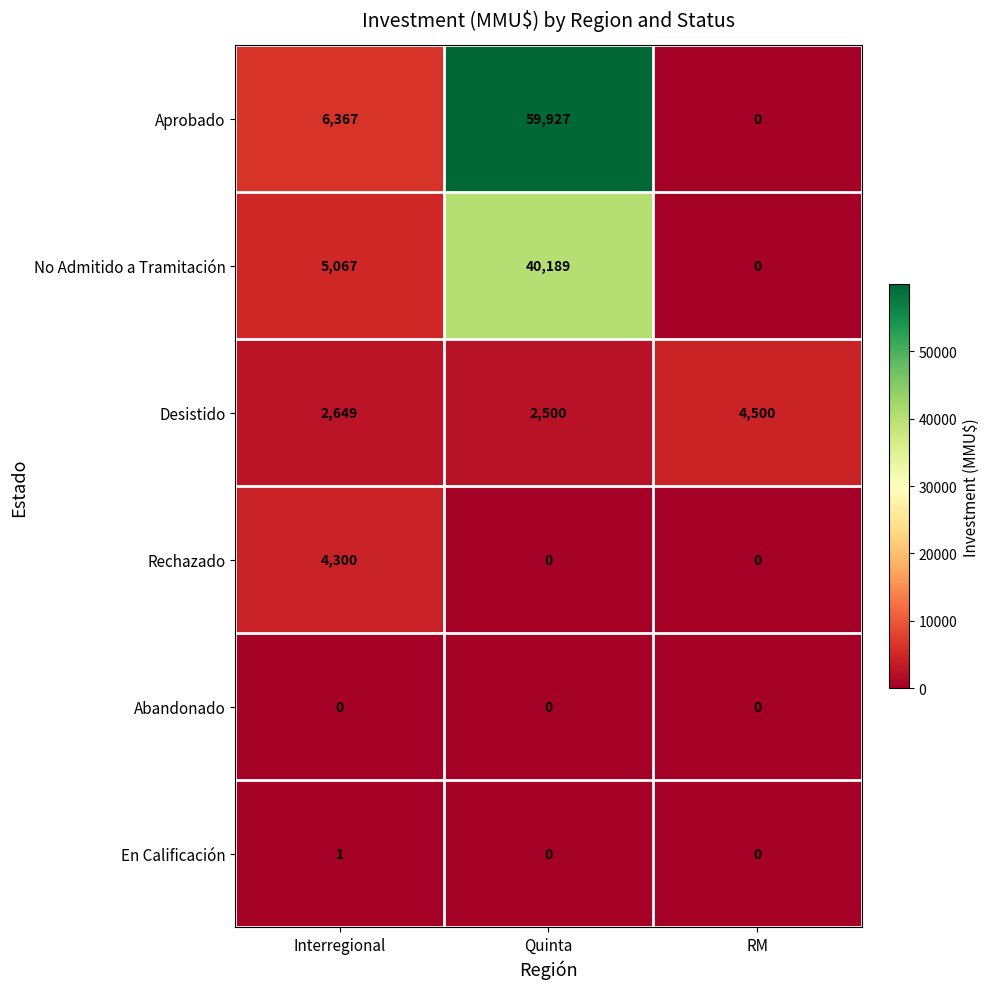

Reading left to right, list all the values displayed in this chart.

Aprobado: 6367	59927	0
No Admitido a Tramitación: 5067	40189	0
Desistido: 2649	2500	4500
Rechazado: 4300	0	0
Abandonado: 0	0	0
En Calificación: 1	0	0